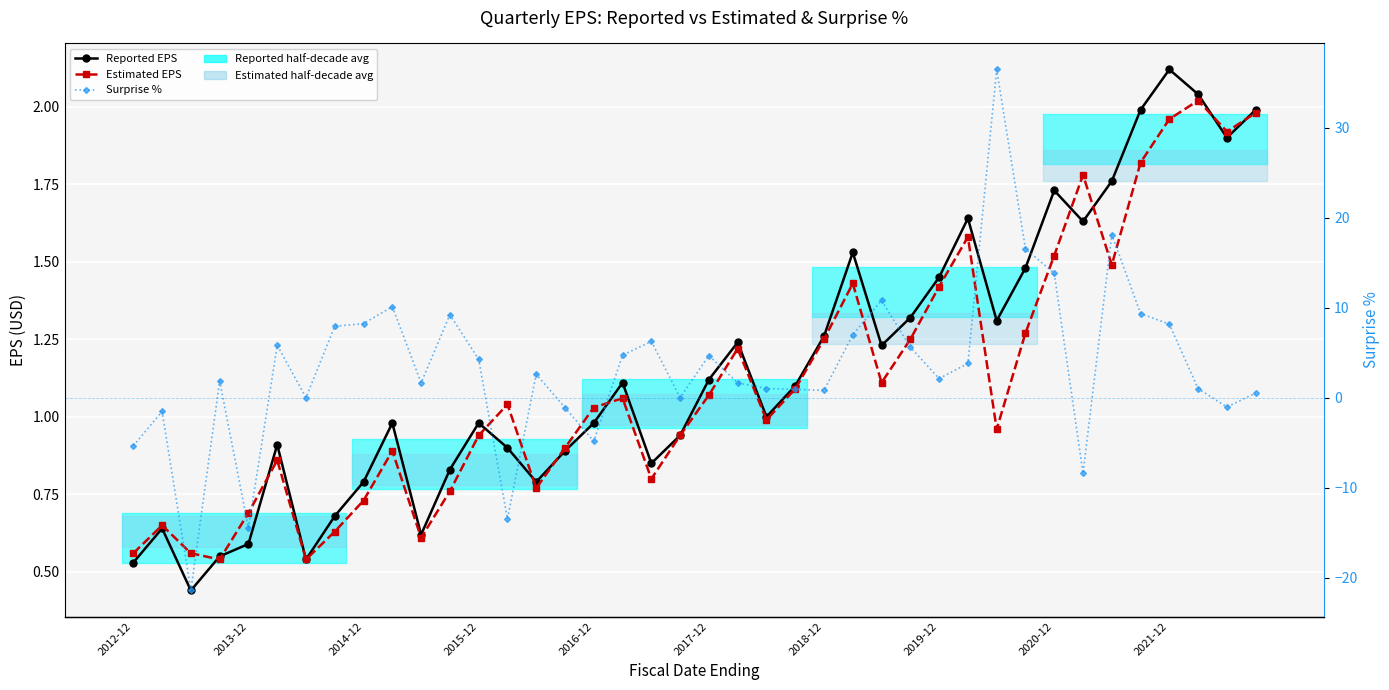

How many data points in Reported EPS are above 1?

20